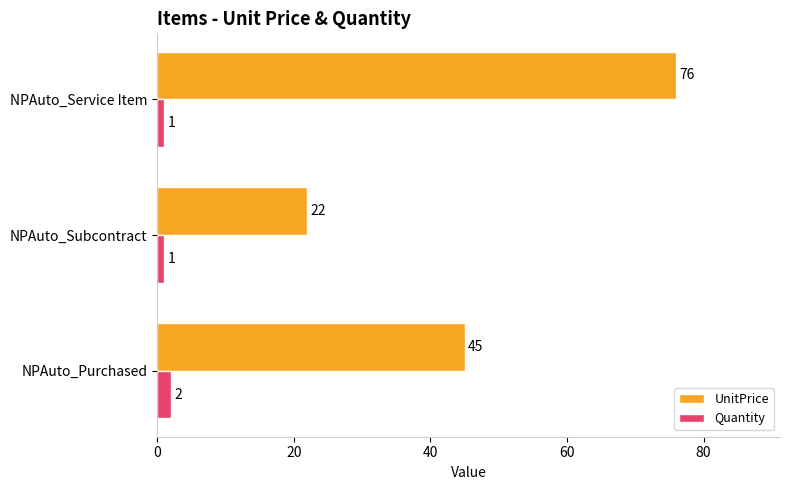

The UnitPrice series shows 45 at NPAuto_Purchased. True or false?

True